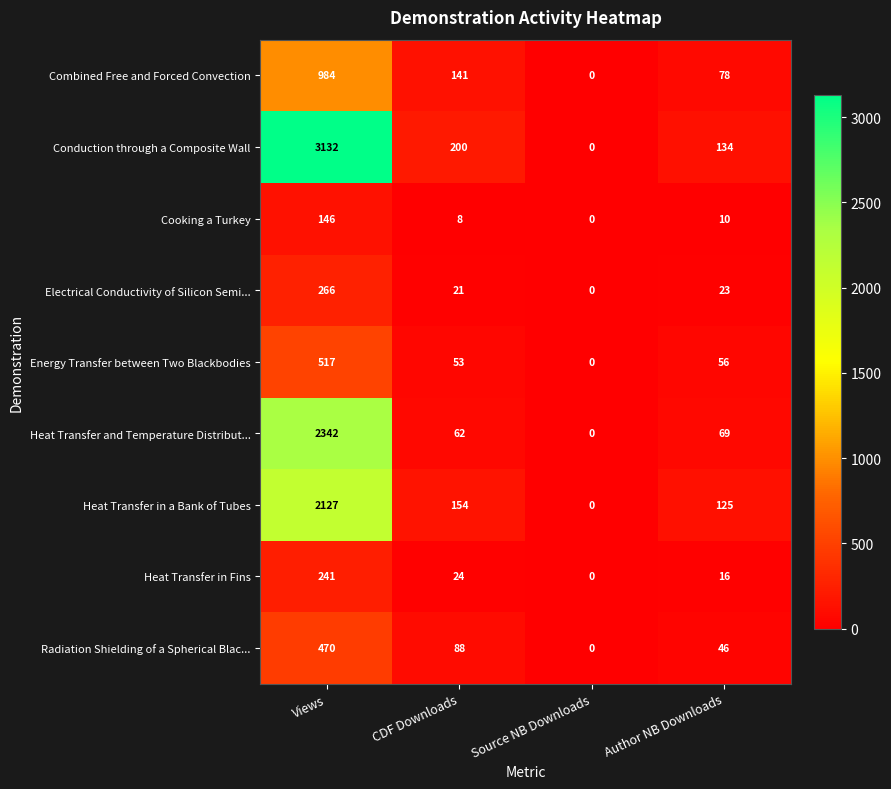

Rank the series at CDF Downloads from highest to lowest value.

Conduction through a Composite Wall, Heat Transfer in a Bank of Tubes, Combined Free and Forced Convection, Radiation Shielding of a Spherical Blac..., Heat Transfer and Temperature Distribut..., Energy Transfer between Two Blackbodies, Heat Transfer in Fins, Electrical Conductivity of Silicon Semi..., Cooking a Turkey